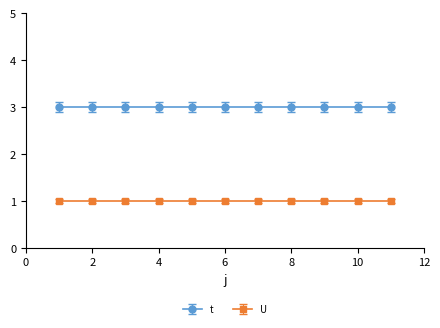

True or false: U and t intersect in this chart.

False